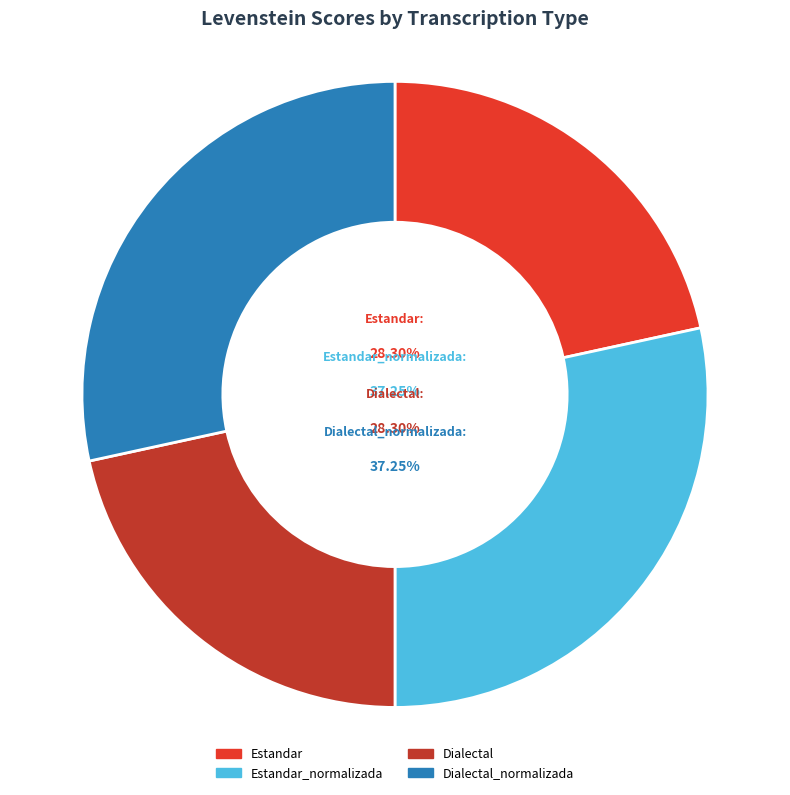

To the nearest percent, what portion does Estandar represent?

22%